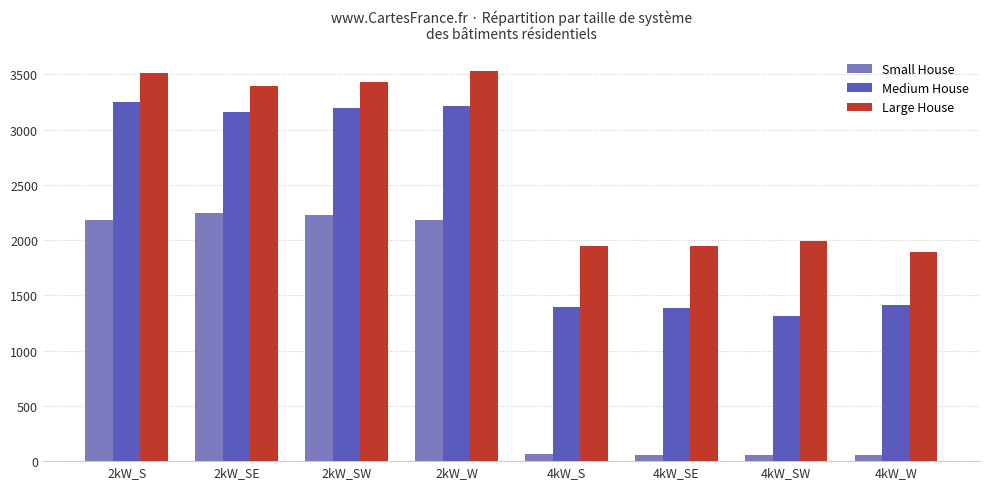

What is the average value of the Large House series?

2706